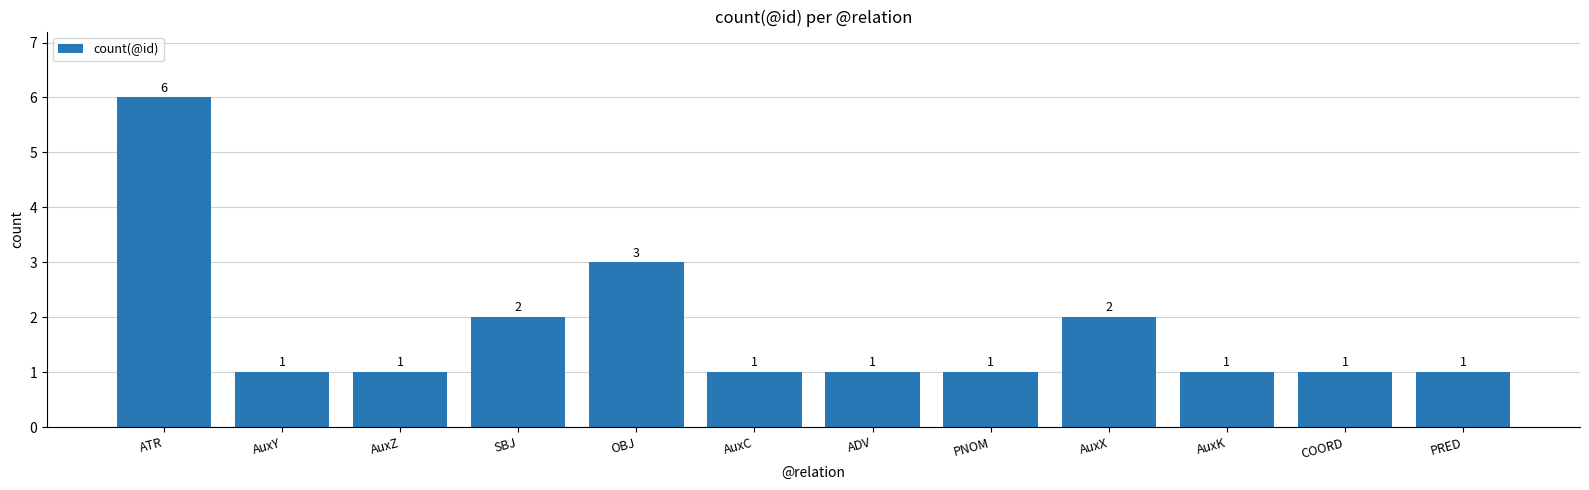

Which has a higher value, OBJ or AuxC?

OBJ